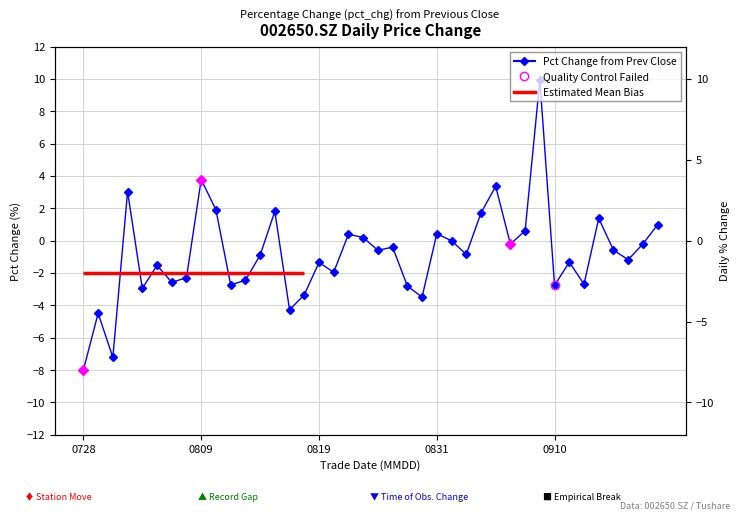

How many interior local valleys (lower than both neighbors) does the data have?

13